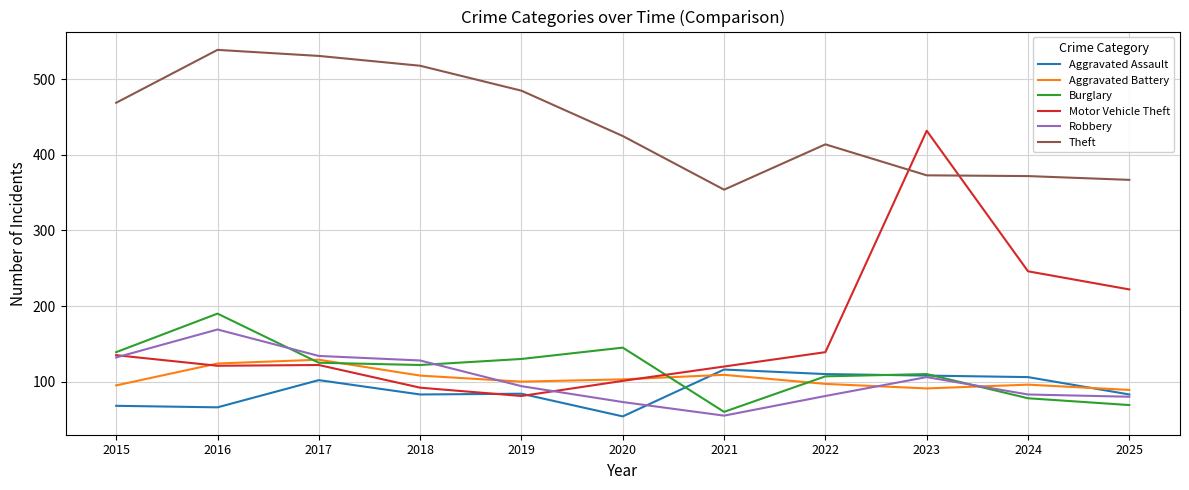

List the series in order of their peak value, highest first.

Theft, Motor Vehicle Theft, Burglary, Robbery, Aggravated Battery, Aggravated Assault